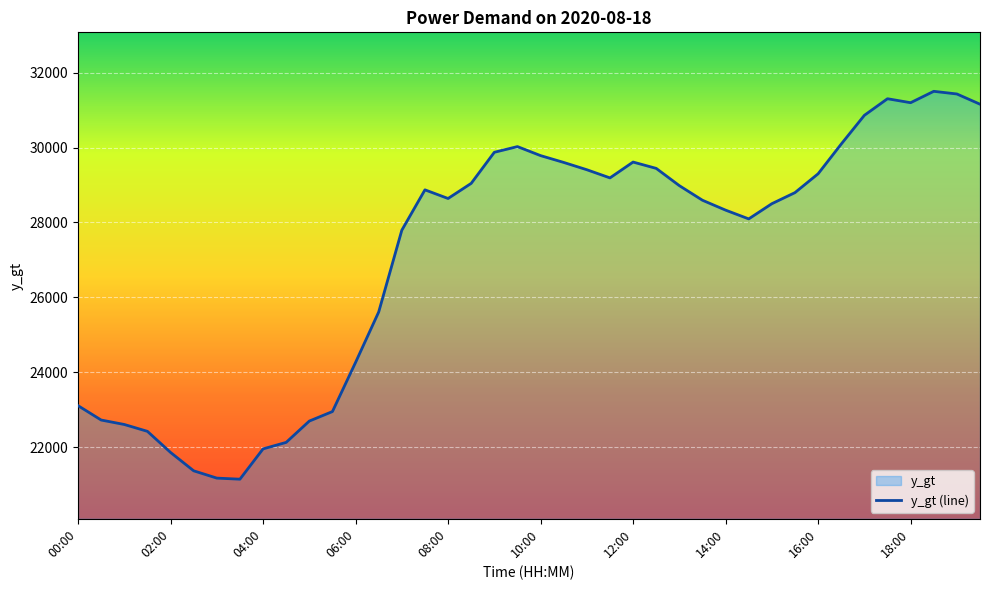

What is the value of the 27th point from the left?

28983